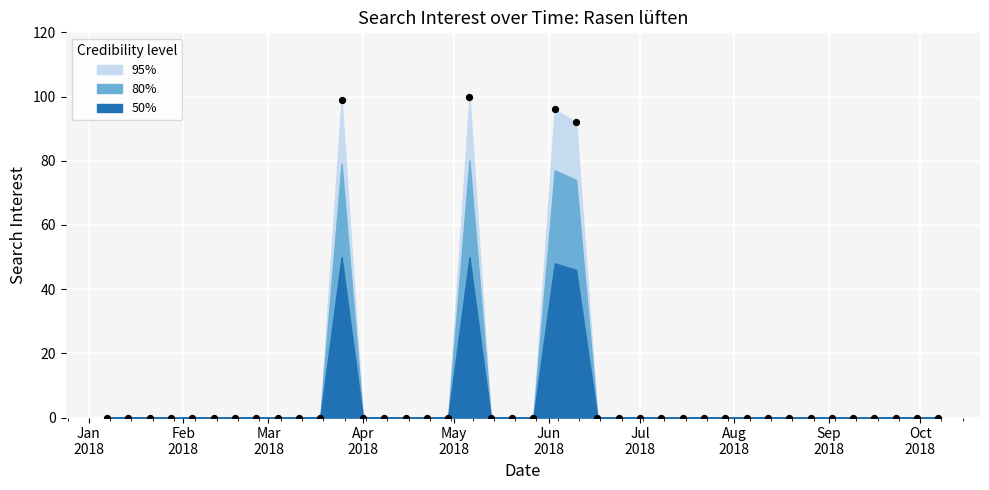

Is the value of 80% at 2018-05-13 greater than the value of 95% at 2018-04-08?

No